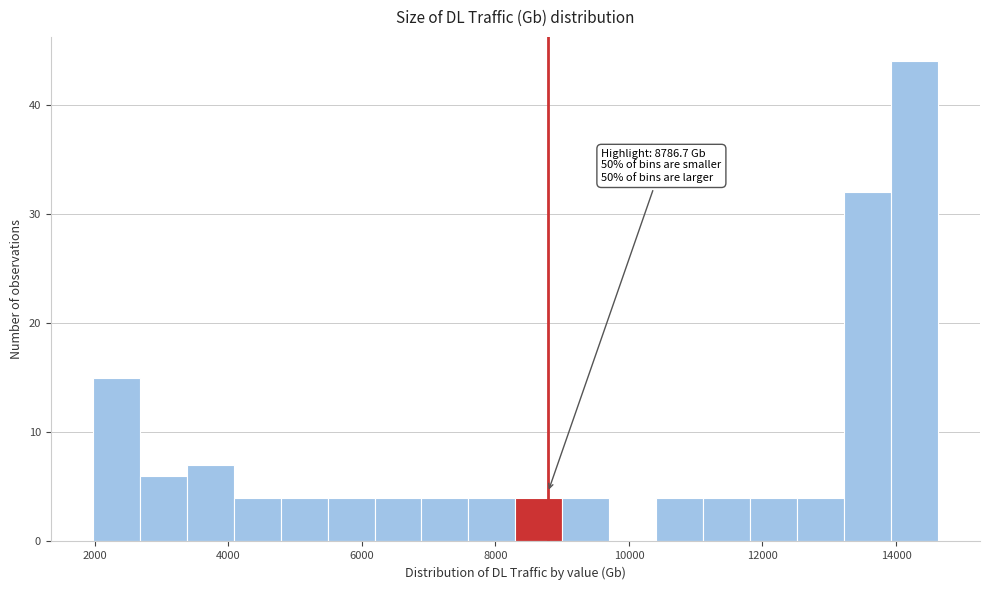

Around what value on the x-axis is the tallest bar? Give the approximate position of its centre, as read against the axis.

14200